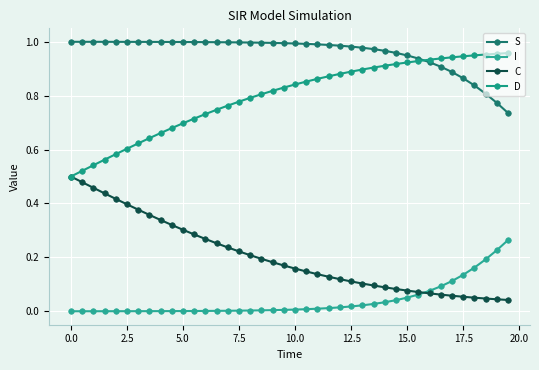

List the series in order of their overall mean, highest first.

S, D, C, I